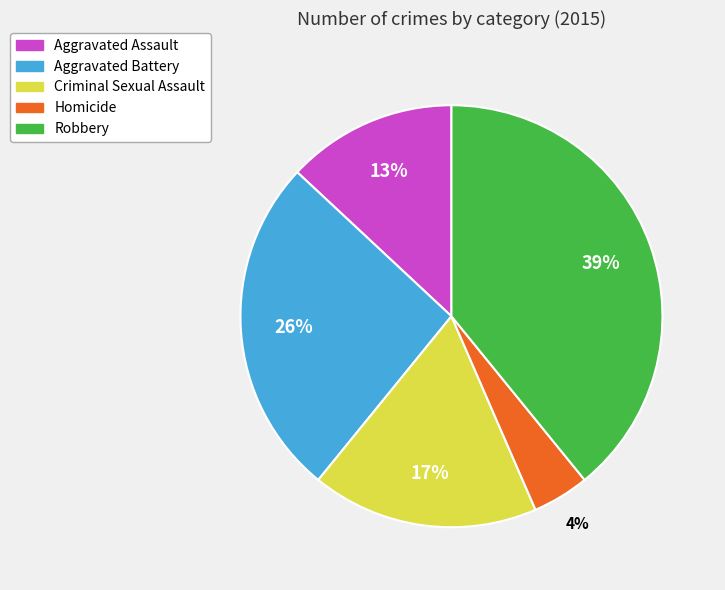

Between Aggravated Battery and Criminal Sexual Assault, which is larger?

Aggravated Battery